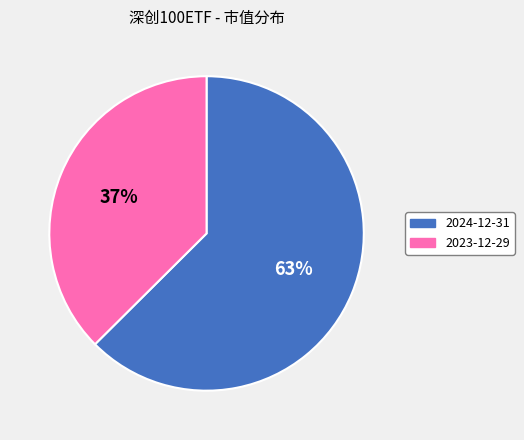

To the nearest percent, what is the average slice percentage?

50%